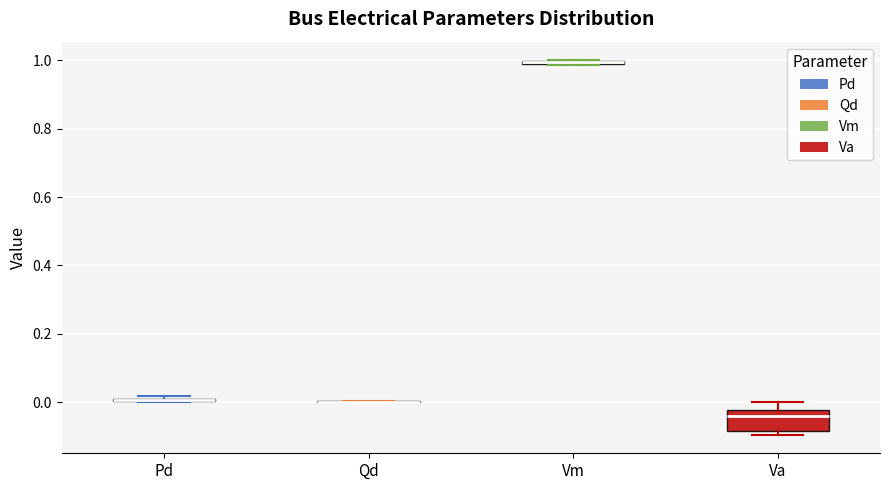

Where is the upper edge of the box for Va on the y-axis? The values are not printed on the chart, so give them approximately, as read against the axis.

-0.02